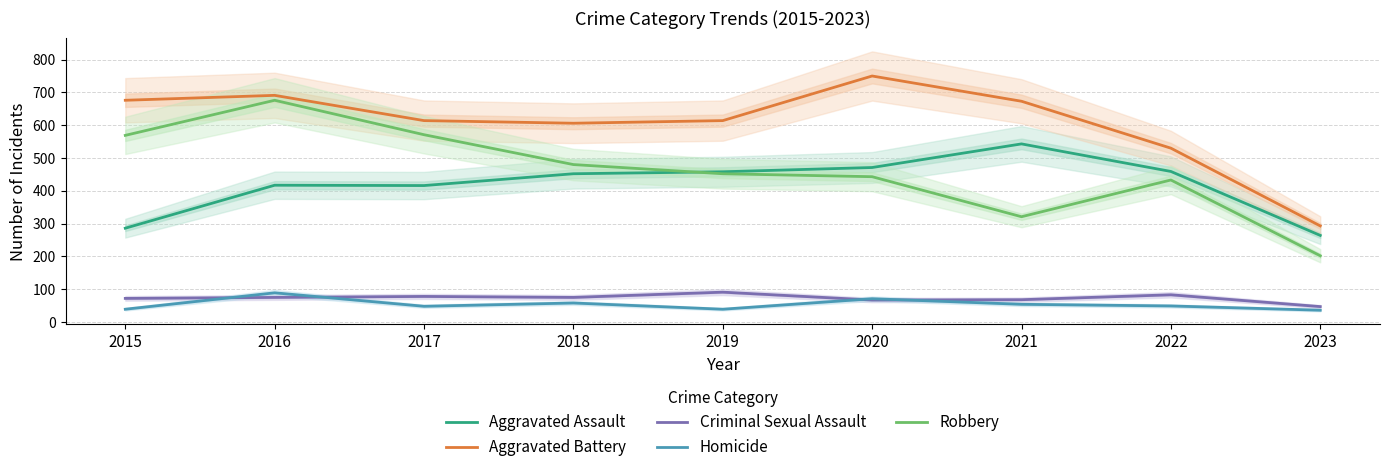

What is the highest value of the Criminal Sexual Assault series?

91